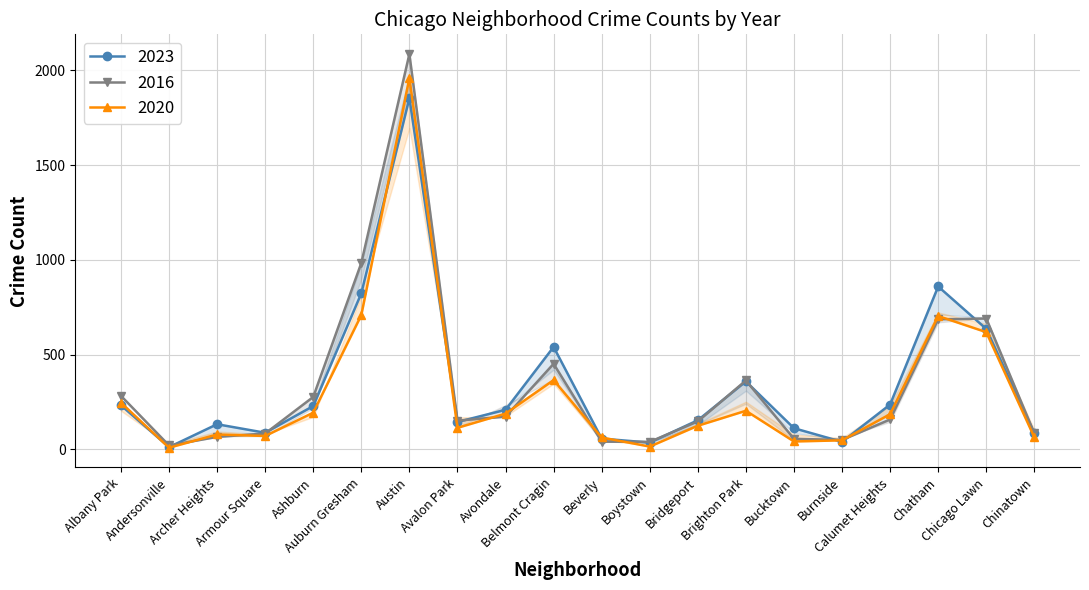

What is the label of the 16th point from the right?

Ashburn